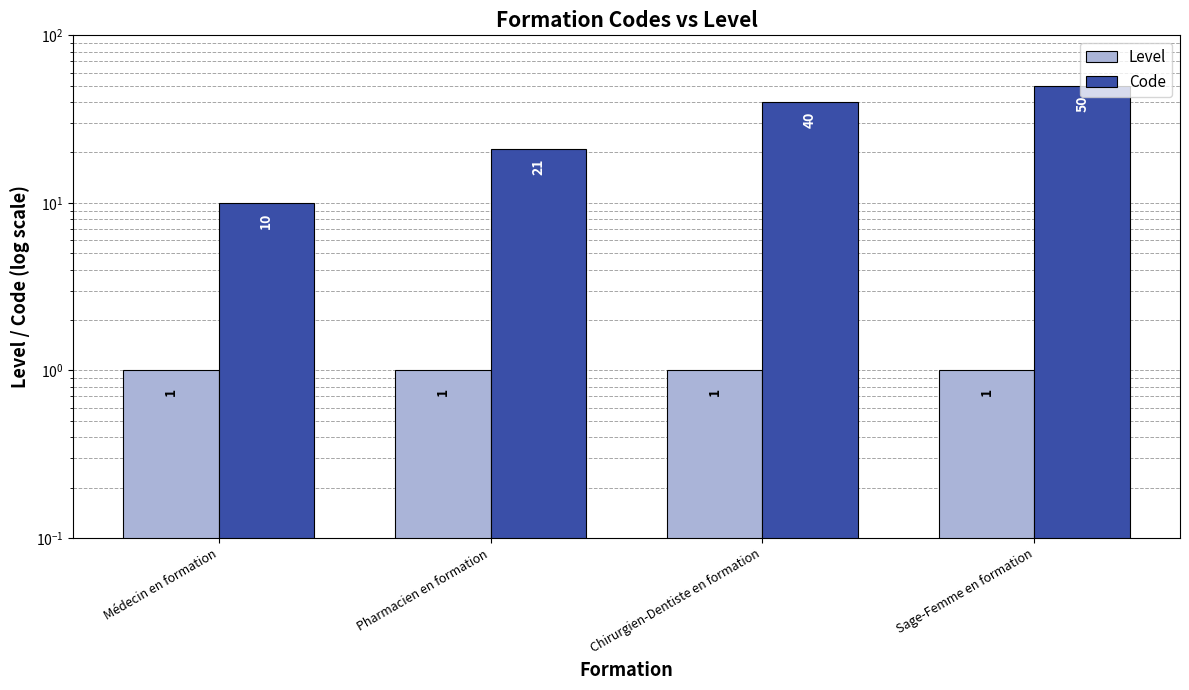

What is the difference between the maximum and minimum values in the Code series?

40